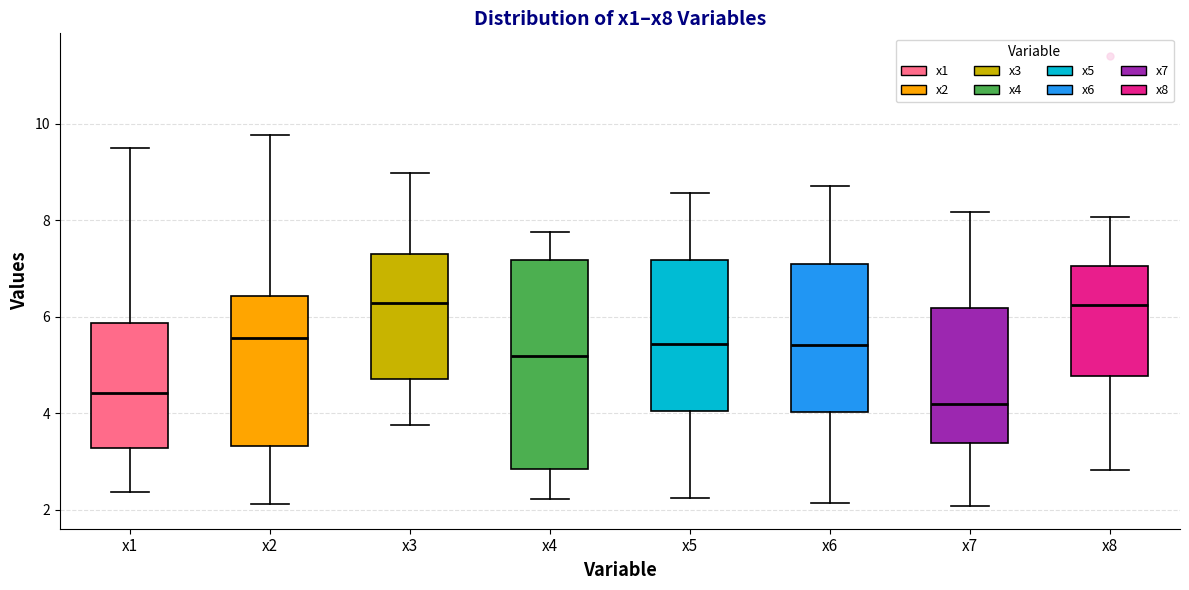

Reading left to right, transcribe this box plot: for each box, give where its median line is, the range the box spans, and where its two whiskers end, as read against the y-axis. The values are not printed on the chart, so give them approximately, as read against the axis.

x1: median 4.4, box 3.2 to 5.8, whiskers 2.4 to 9.4
x2: median 5.6, box 3.4 to 6.4, whiskers 2.2 to 9.8
x3: median 6.2, box 4.8 to 7.4, whiskers 3.8 to 9.0
x4: median 5.2, box 2.8 to 7.2, whiskers 2.2 to 7.8
x5: median 5.4, box 4.0 to 7.2, whiskers 2.2 to 8.6
x6: median 5.4, box 4.0 to 7.0, whiskers 2.2 to 8.6
x7: median 4.2, box 3.4 to 6.2, whiskers 2.0 to 8.2
x8: median 6.2, box 4.8 to 7.0, whiskers 2.8 to 8.0